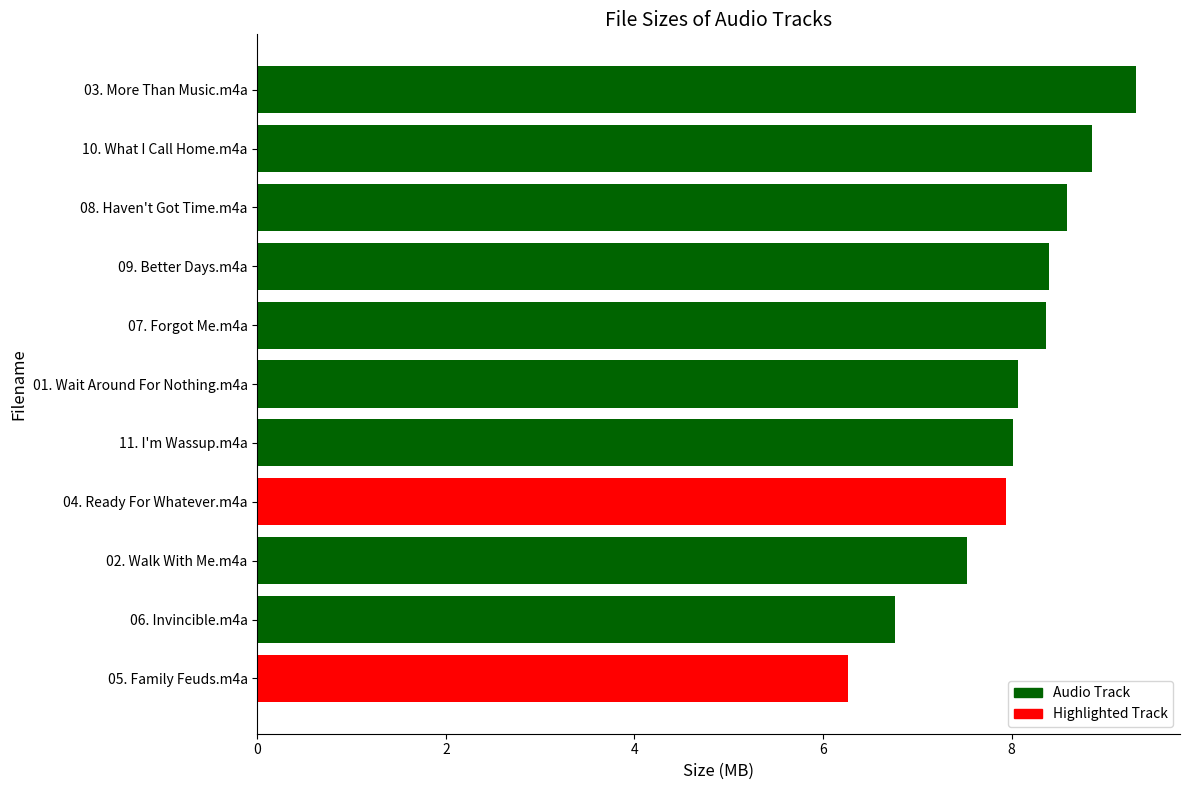

Read the value at 01. Wait Around For Nothing.m4a.

8.1